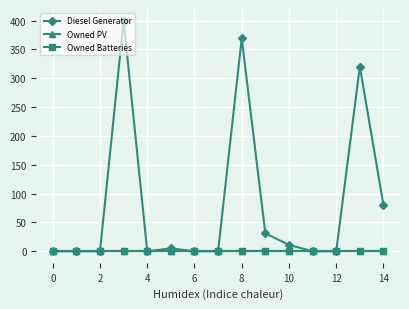

In Diesel Generator, how many points are higher than both neighbors (excluding endpoints)?

4